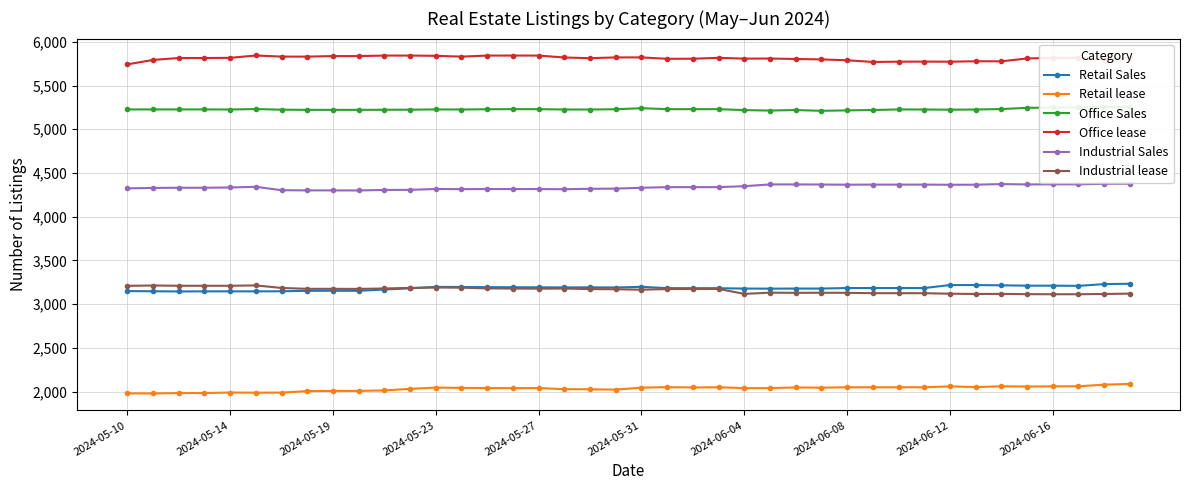

How many categories are shown in the chart?

40